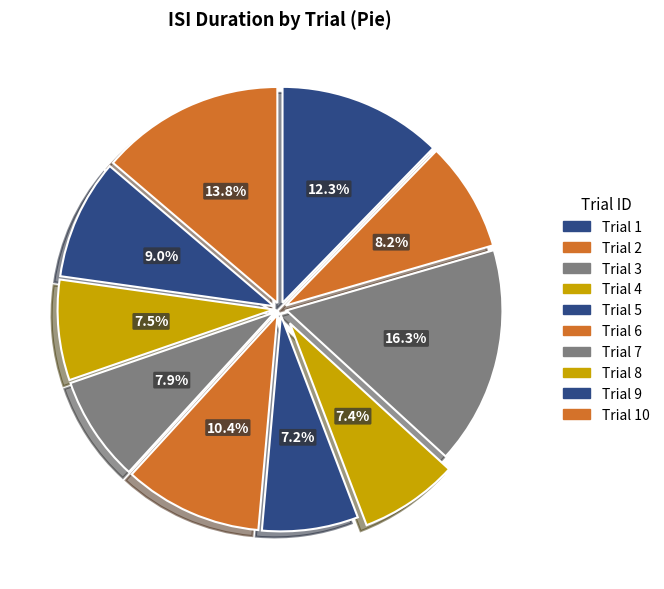

Which slice is the largest?

Trial 3